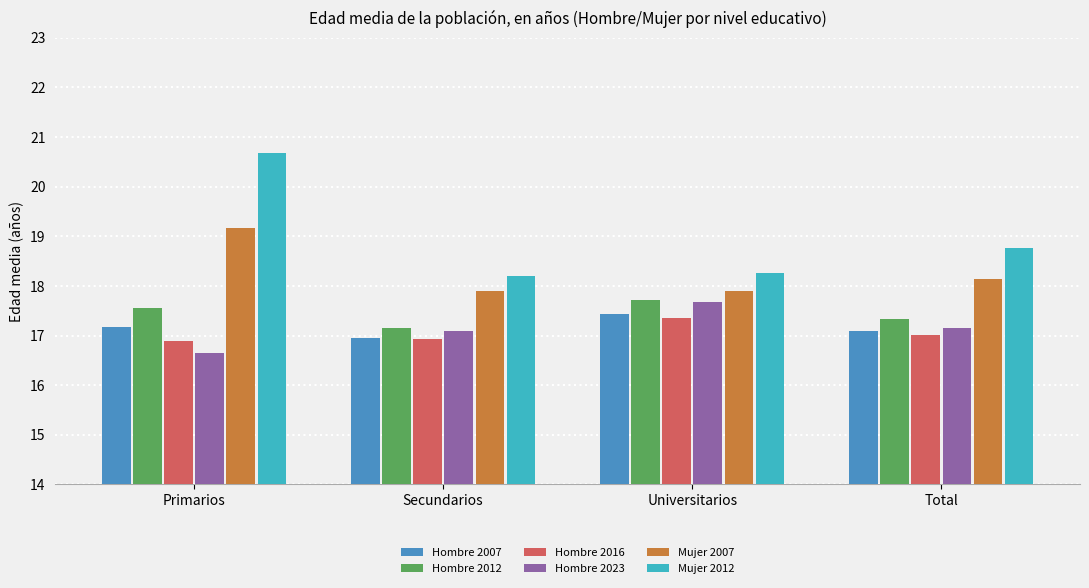

Which category has the lowest value across all series?

Primarios